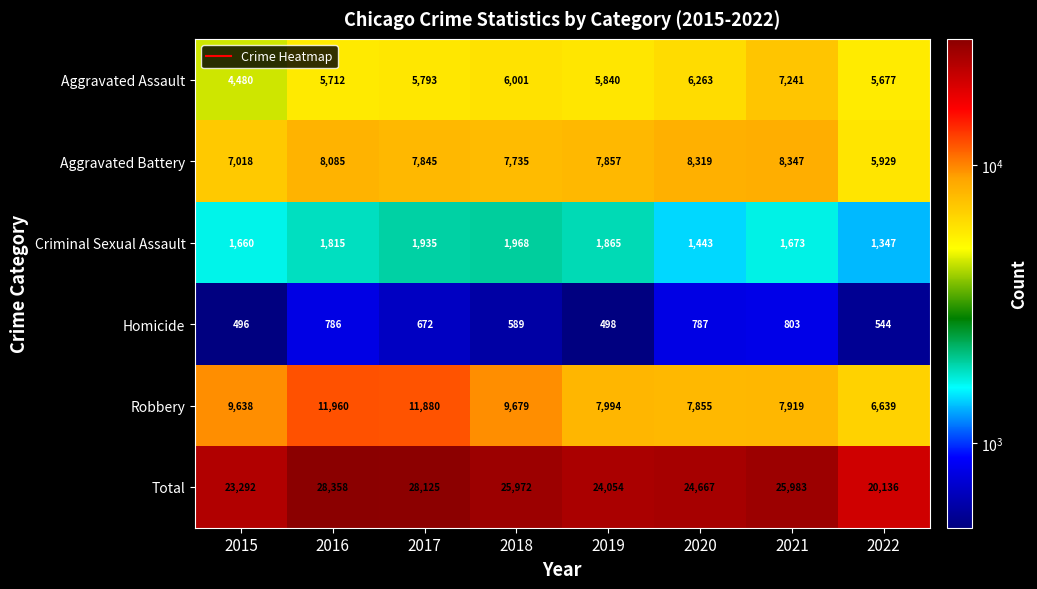

At which label is Total closest to 24247?

2019